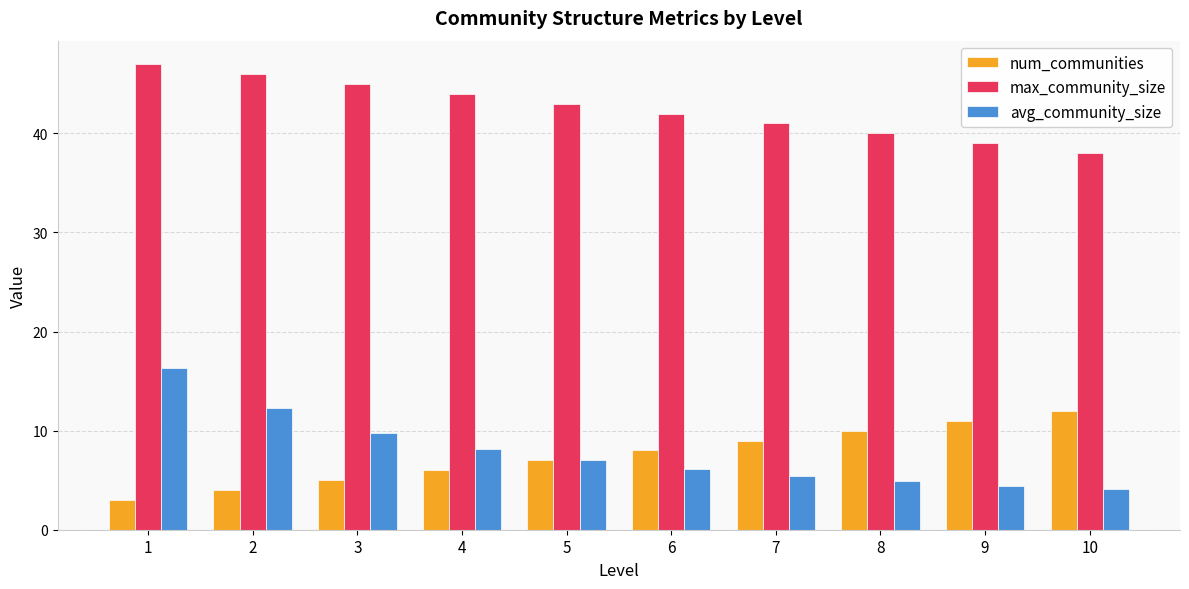

Which series has the largest range (max minus min)?

avg_community_size